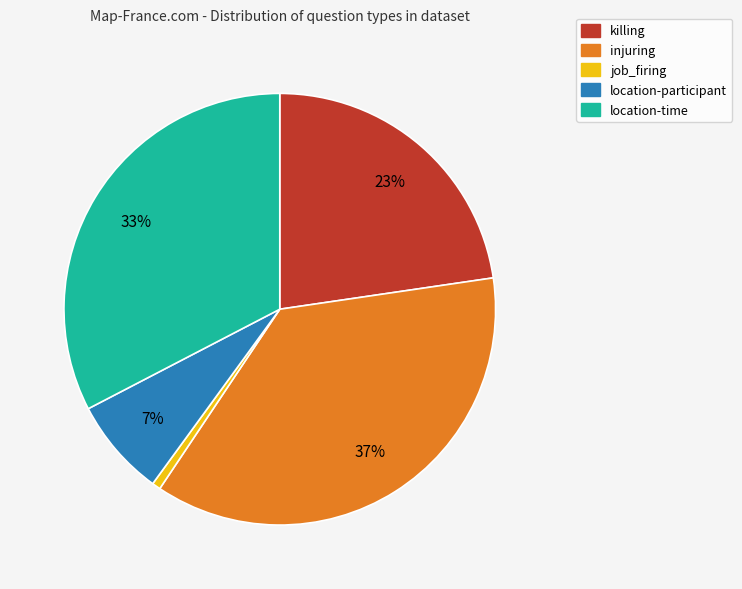

How many segments does this pie chart have?

5